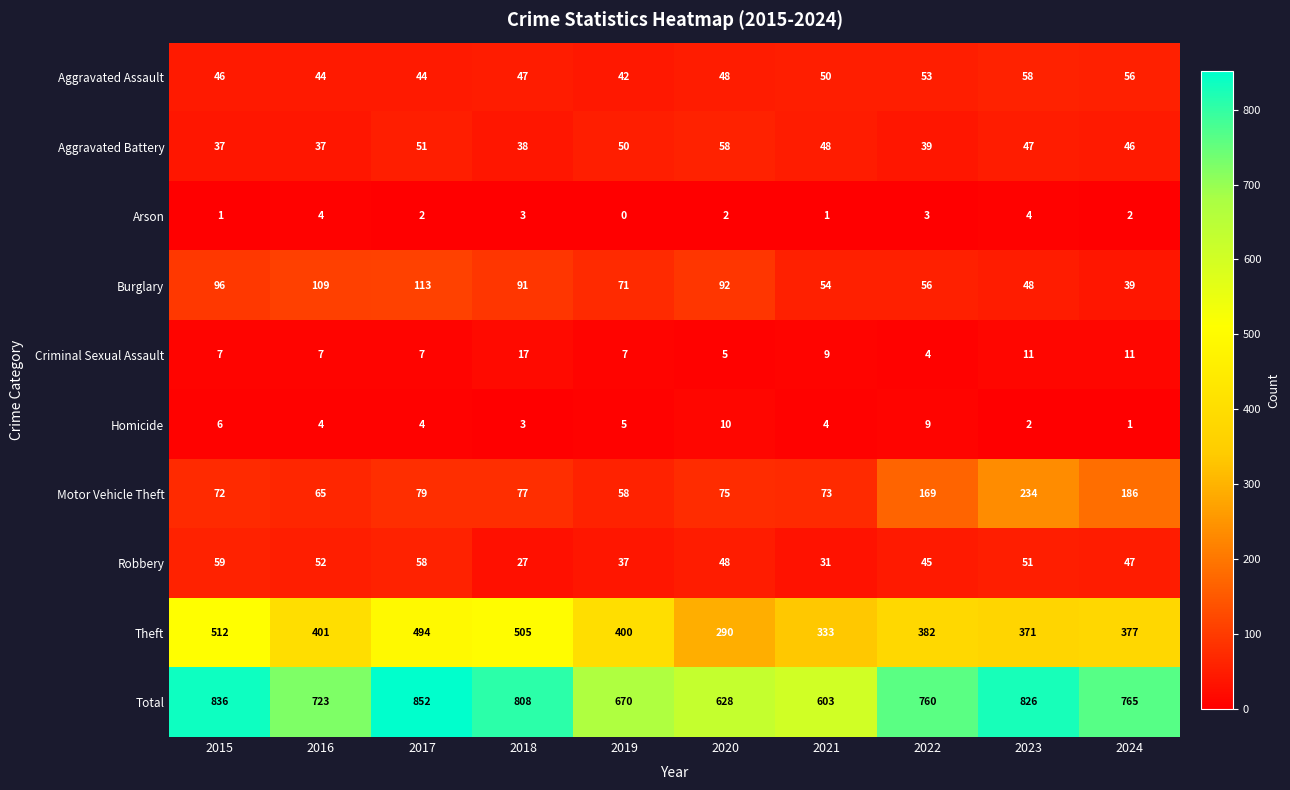

The Homicide series shows 9 at 2022. True or false?

True